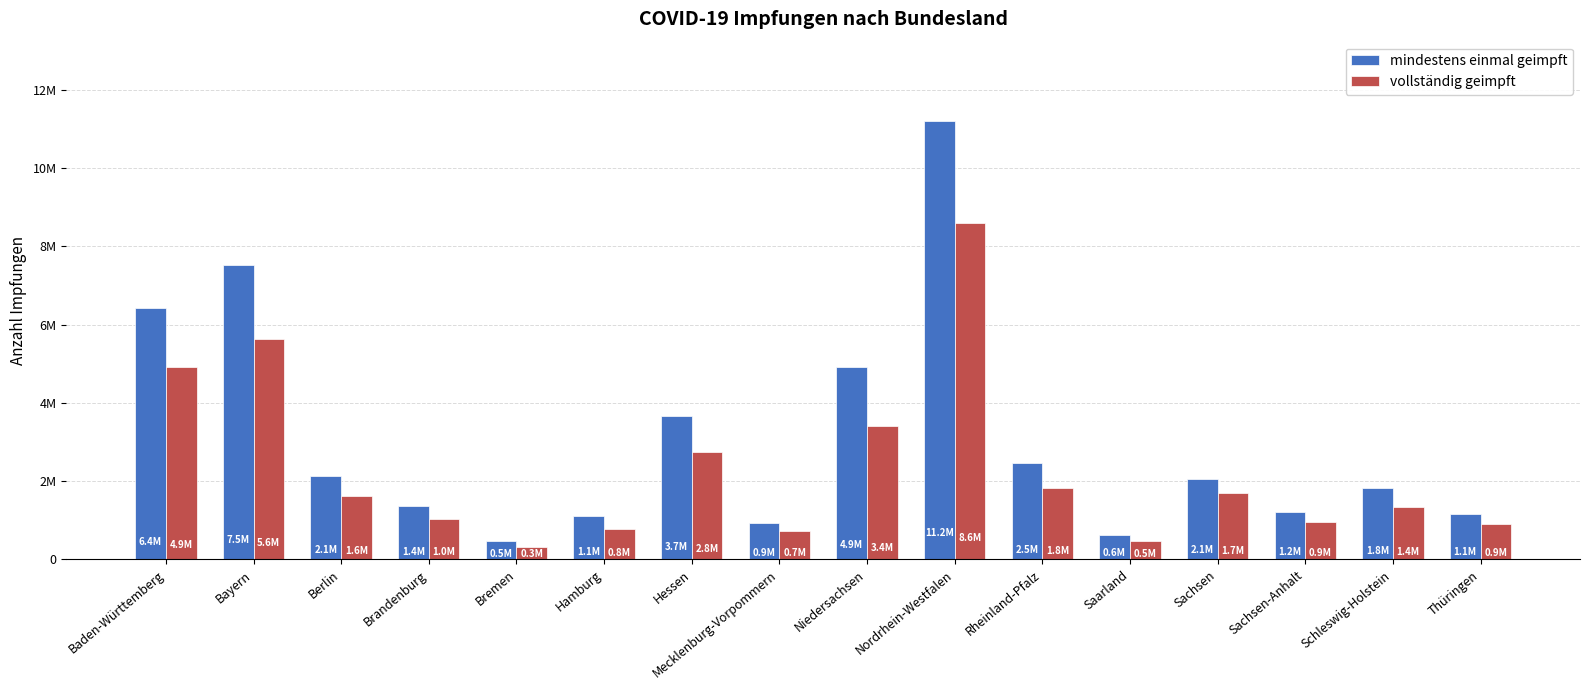

Does the chart contain any negative values?

No